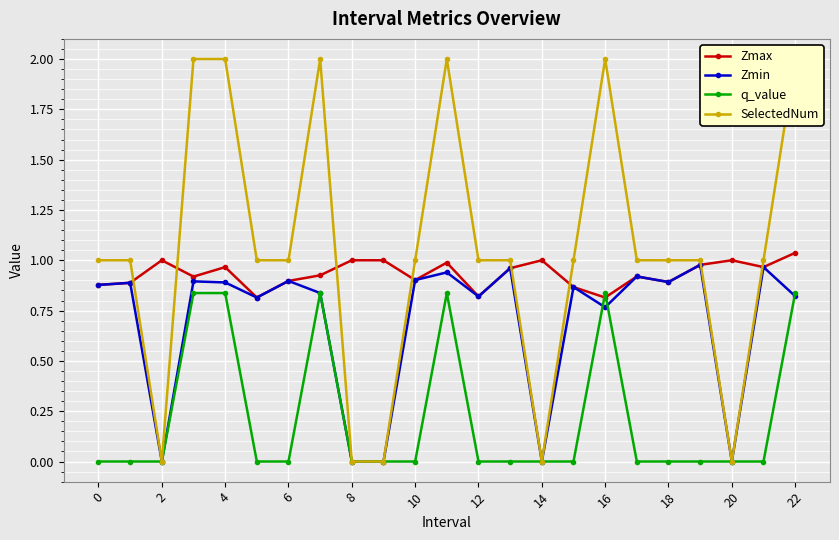

How many data points does each series have?

23